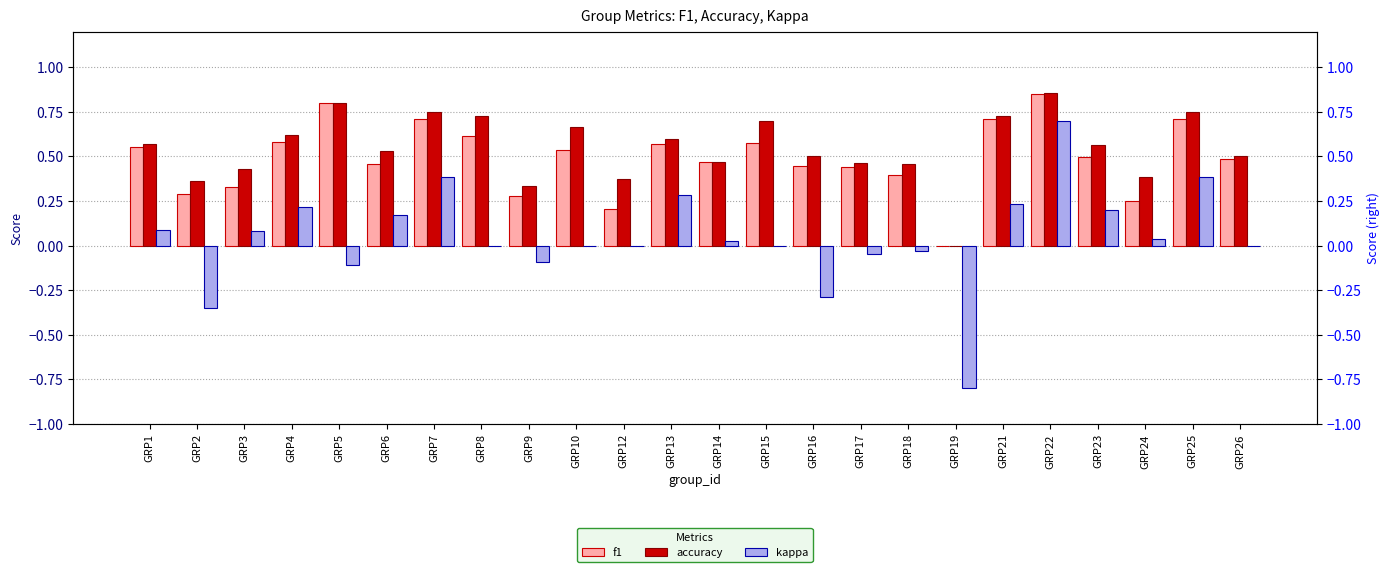

What is the spread (max minus min) of values at GRP22?

0.2